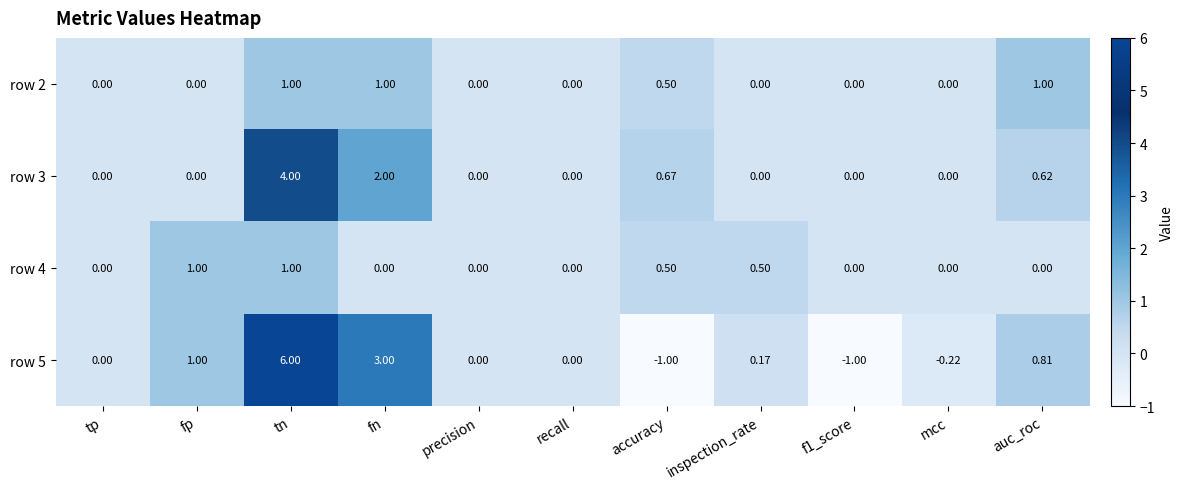

At which category does the chart reach its peak across all series?

tn